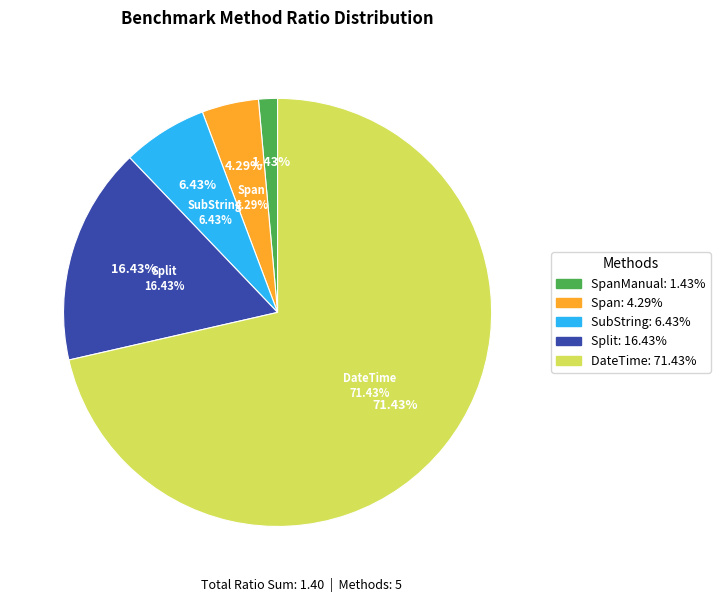

Does any single category account for the majority?

Yes